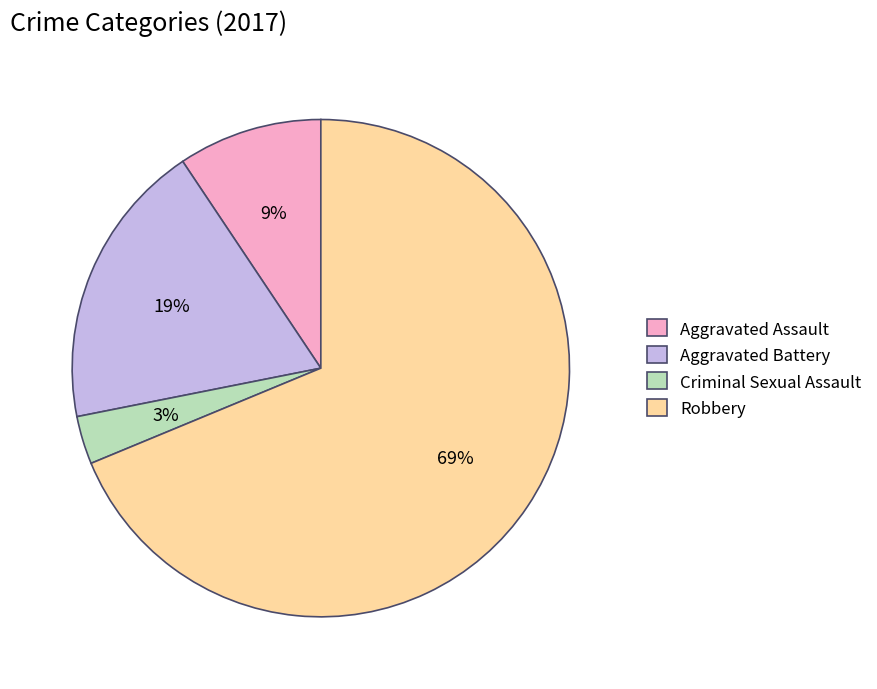

Is Aggravated Battery the majority of the pie?

No